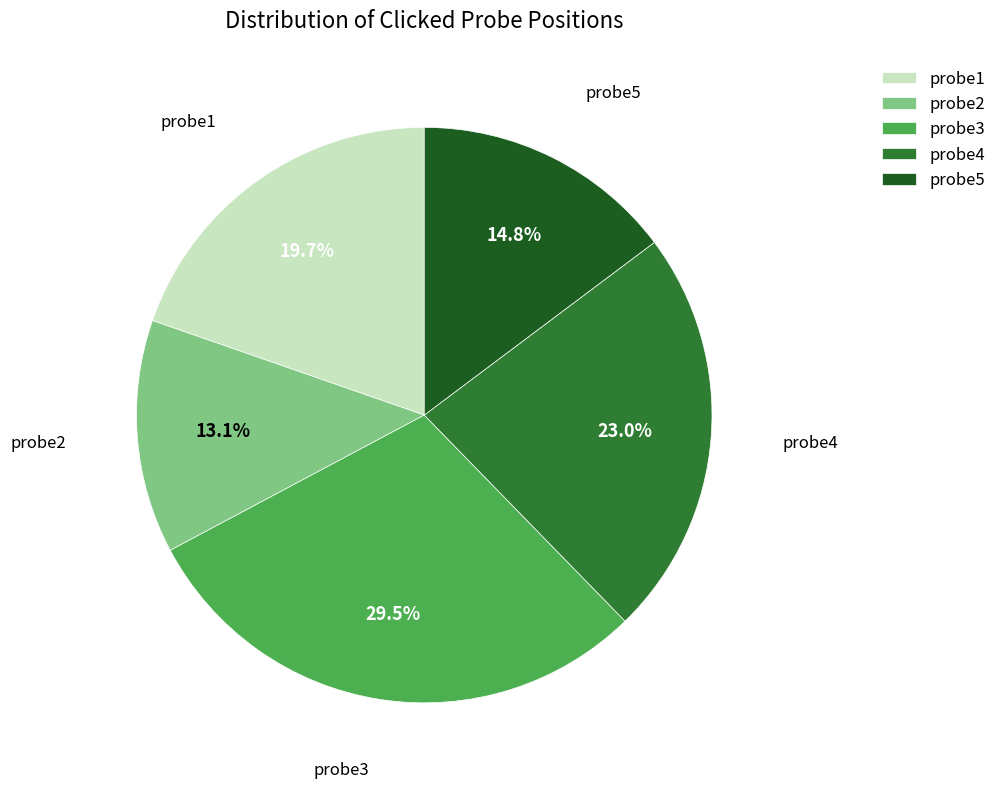

The probe1 slice represents 20% of the pie. True or false?

True